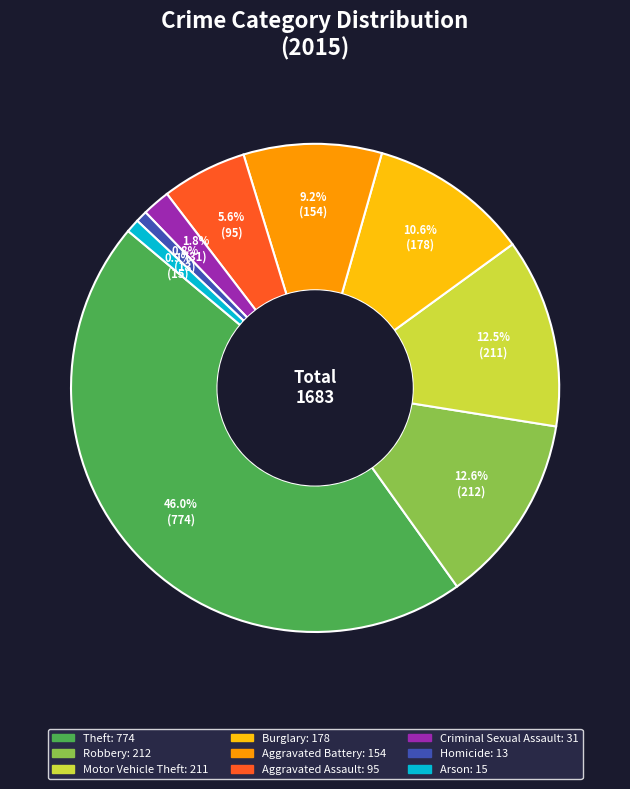

True or false: Aggravated Battery accounts for 4% of the total.

False